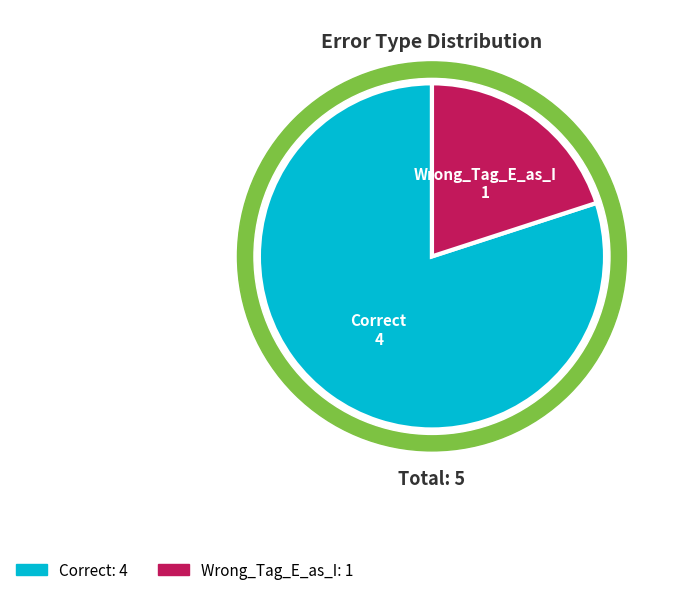

What is the largest slice in the pie chart?

Correct